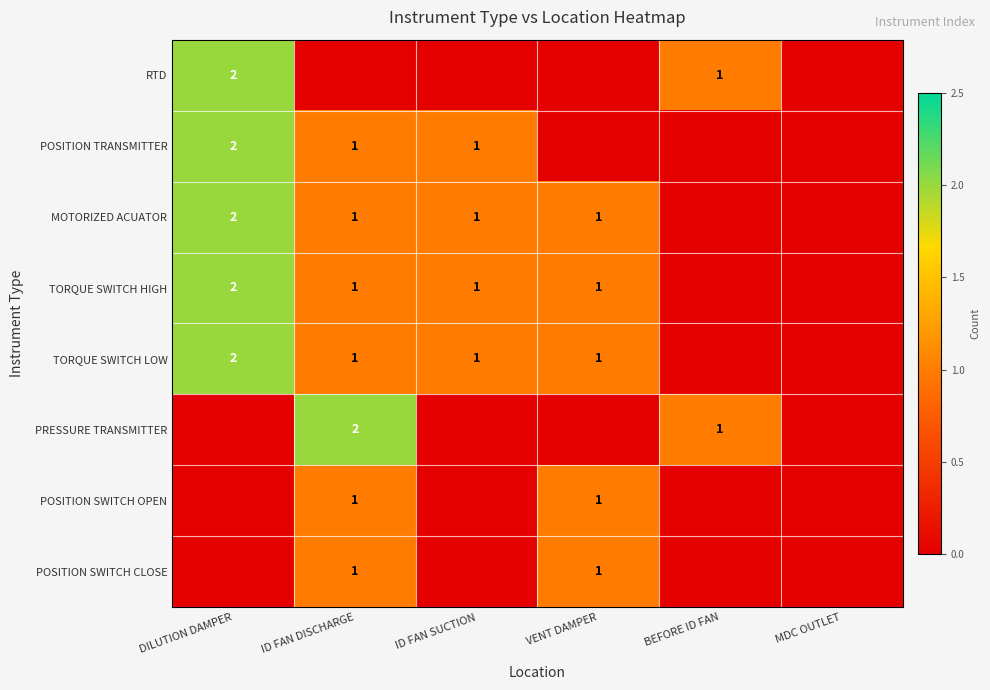

The value of MOTORIZED ACUATOR at ID FAN DISCHARGE is 2. True or false?

False